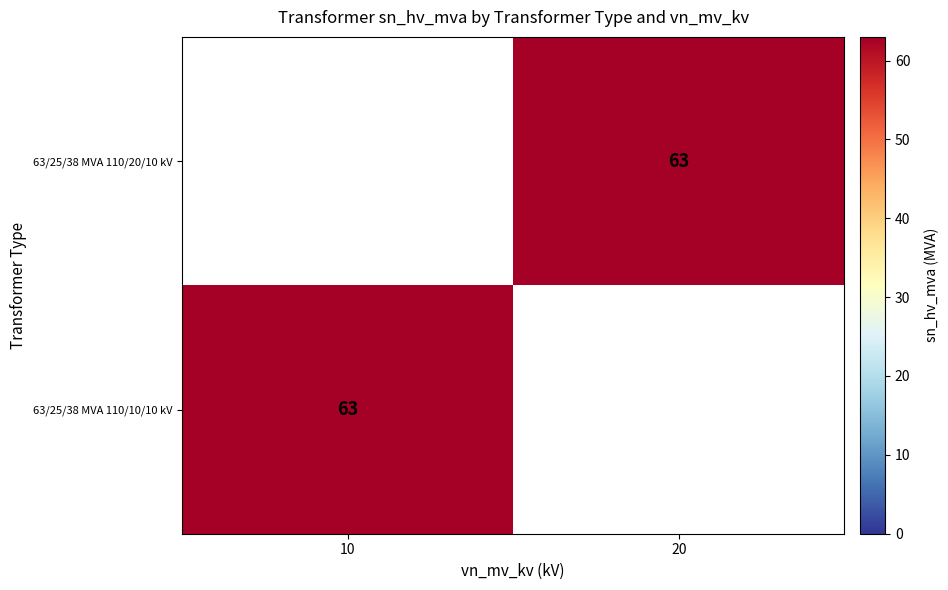

Count the number of categories in the chart.

2